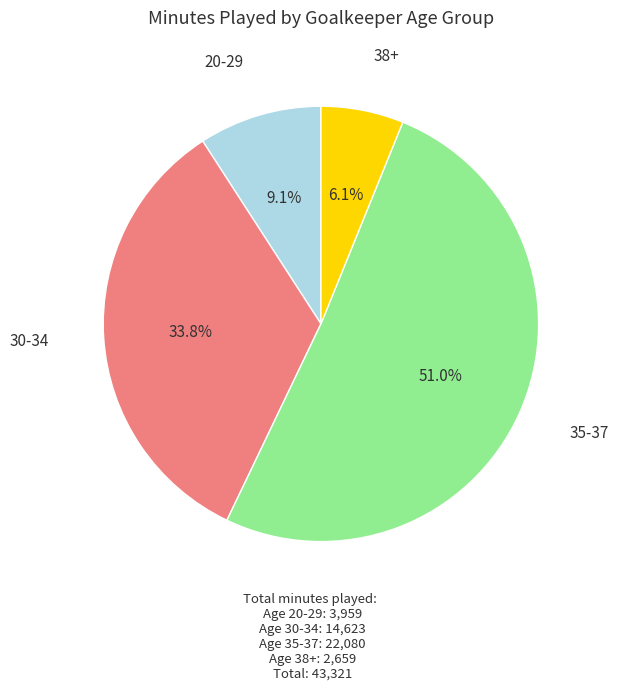

What is the smallest slice in the pie chart?

38+